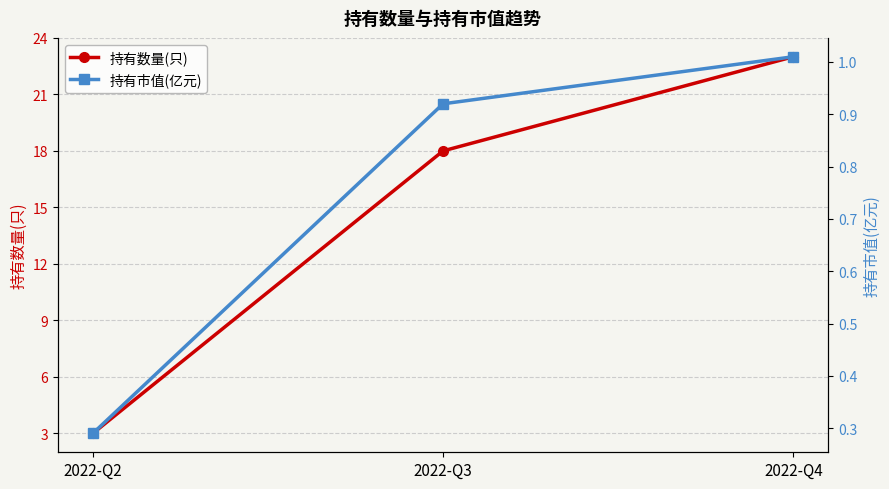

Reading left to right, extract all data points from this chart.

持有数量(只): 3.0	18.0	23.0
持有市值(亿元): 0.3	0.9	1.0